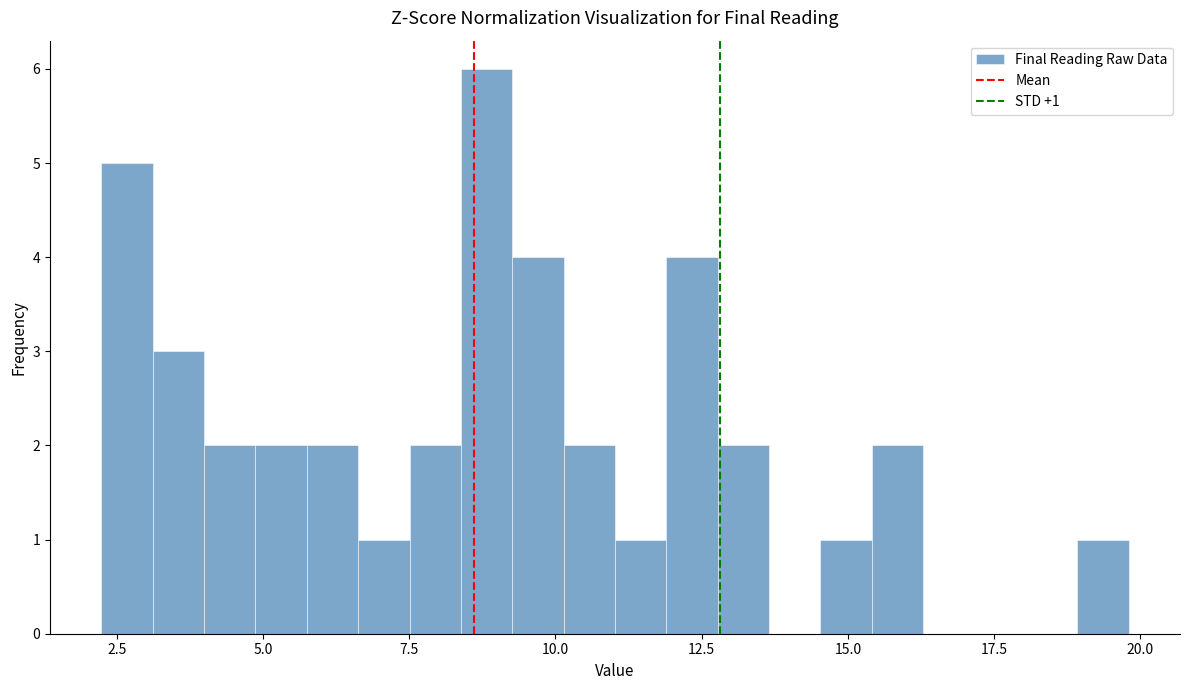

Around what value on the x-axis is the tallest bar? Give the approximate position of its centre, as read against the axis.

9.0